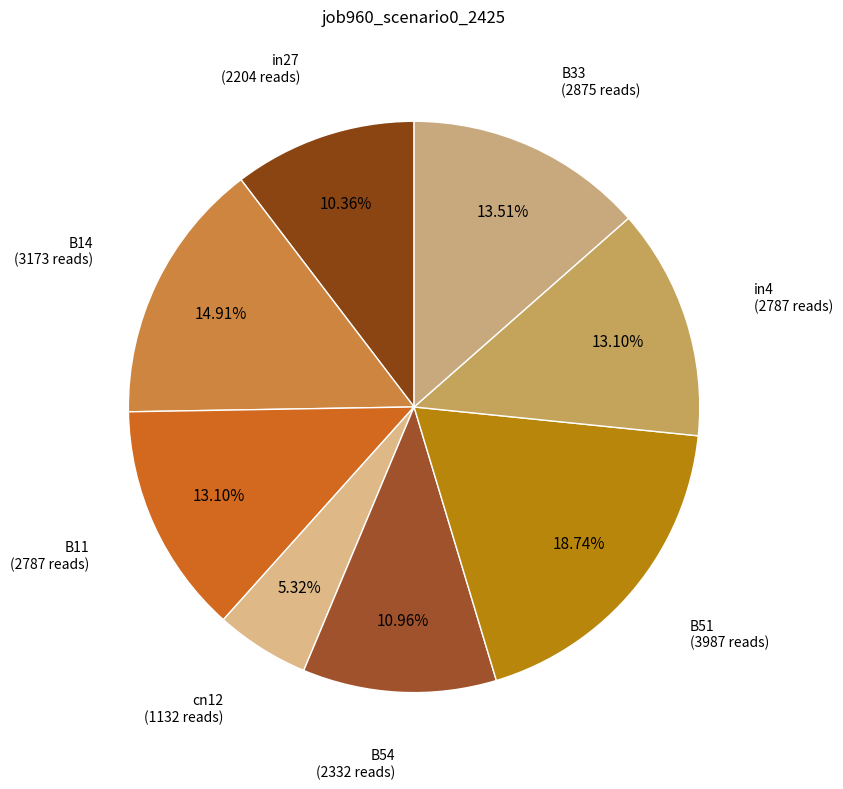

How many slices are in this pie chart?

8